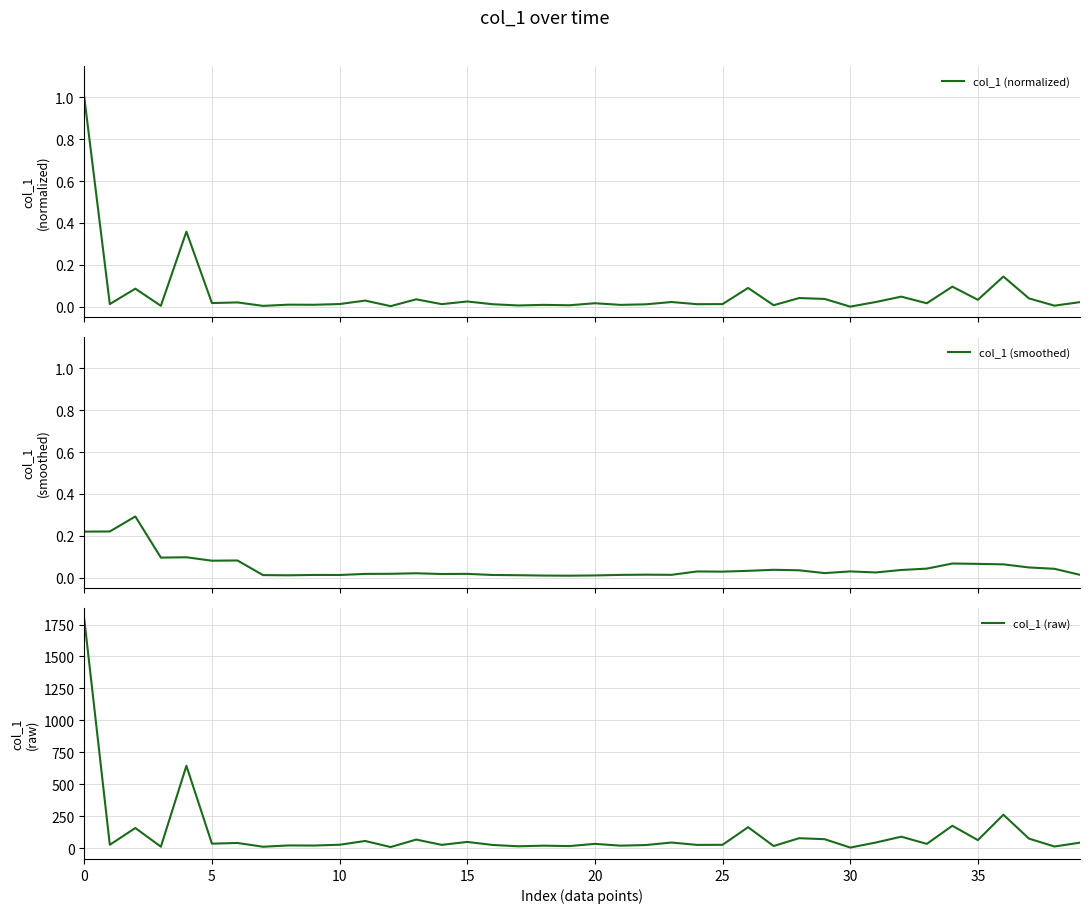

What is the average value of the col_1 (raw) series?

110.0